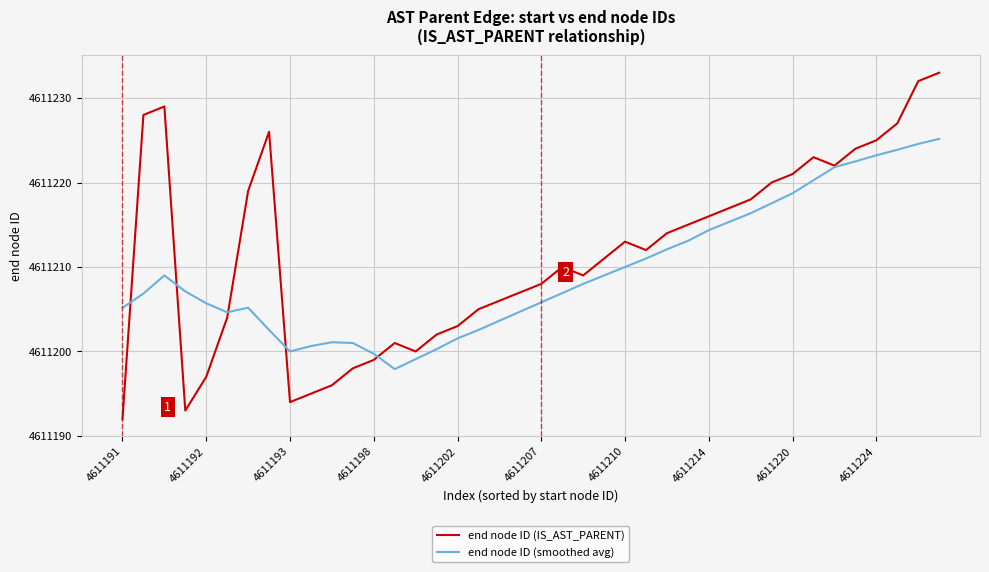

Which series has the largest total across all categories?

end node ID (IS_AST_PARENT)